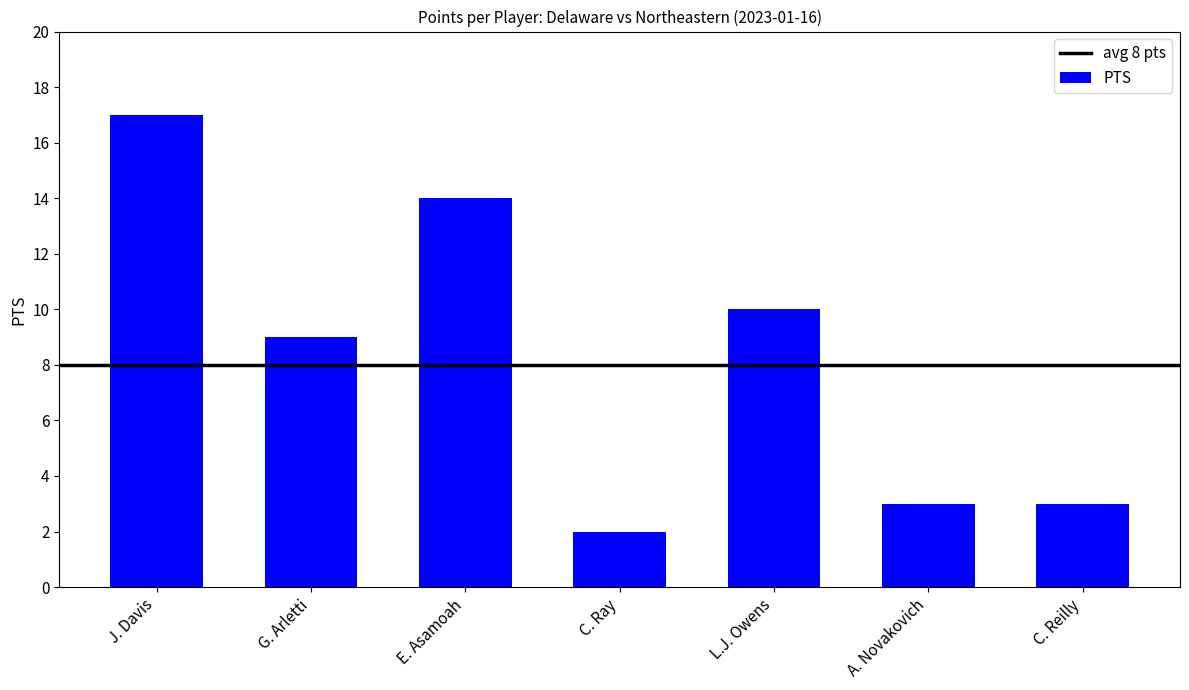

What is the label of the 4th bar from the right?

C. Ray